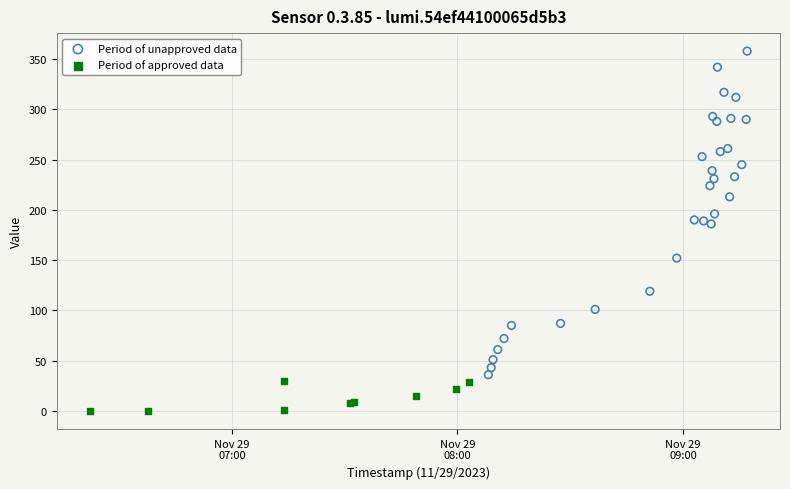

Which series contains the lowest Y value?

Period of approved data